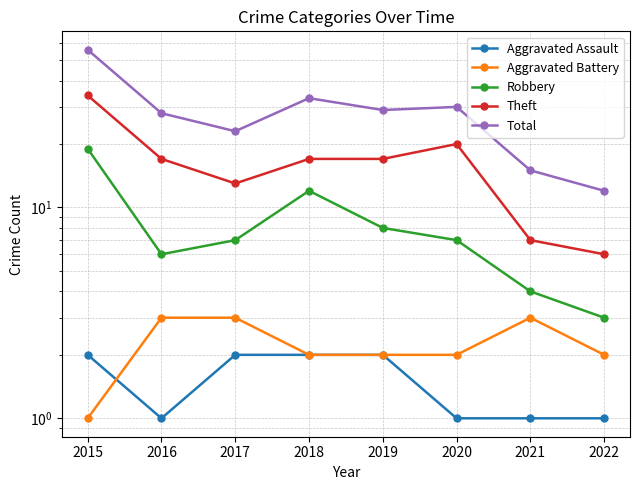

Which series has the widest spread of values?

Total